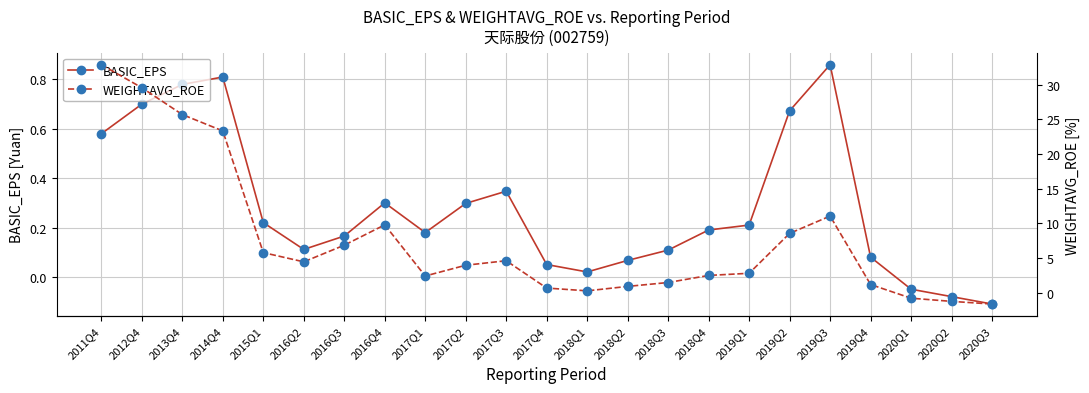

What is the maximum value shown in the chart?

32.9